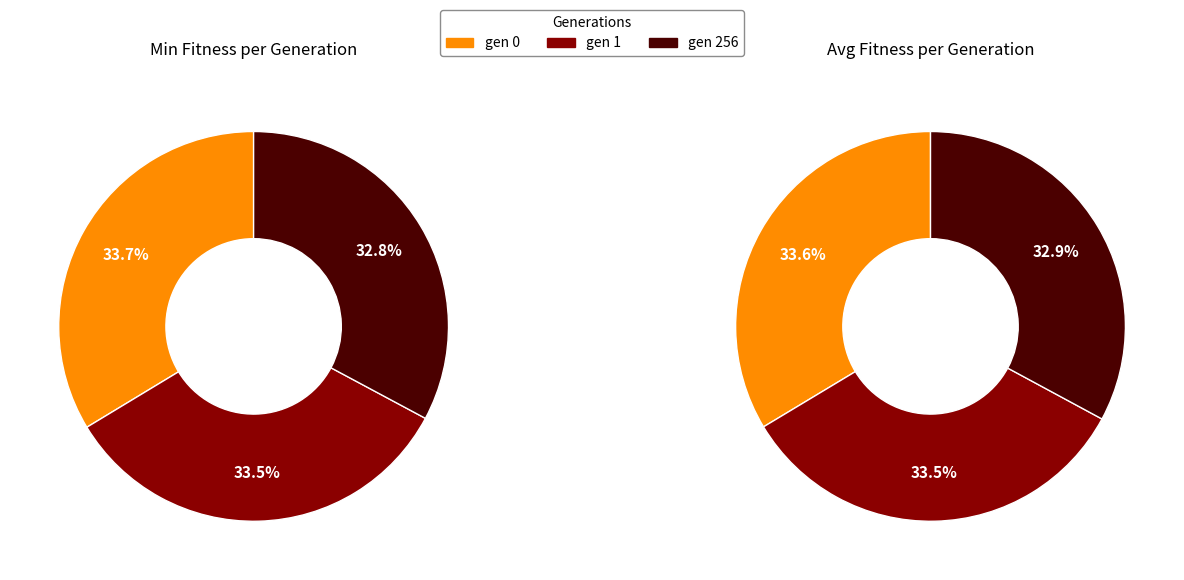

How many segments does this pie chart have?

3